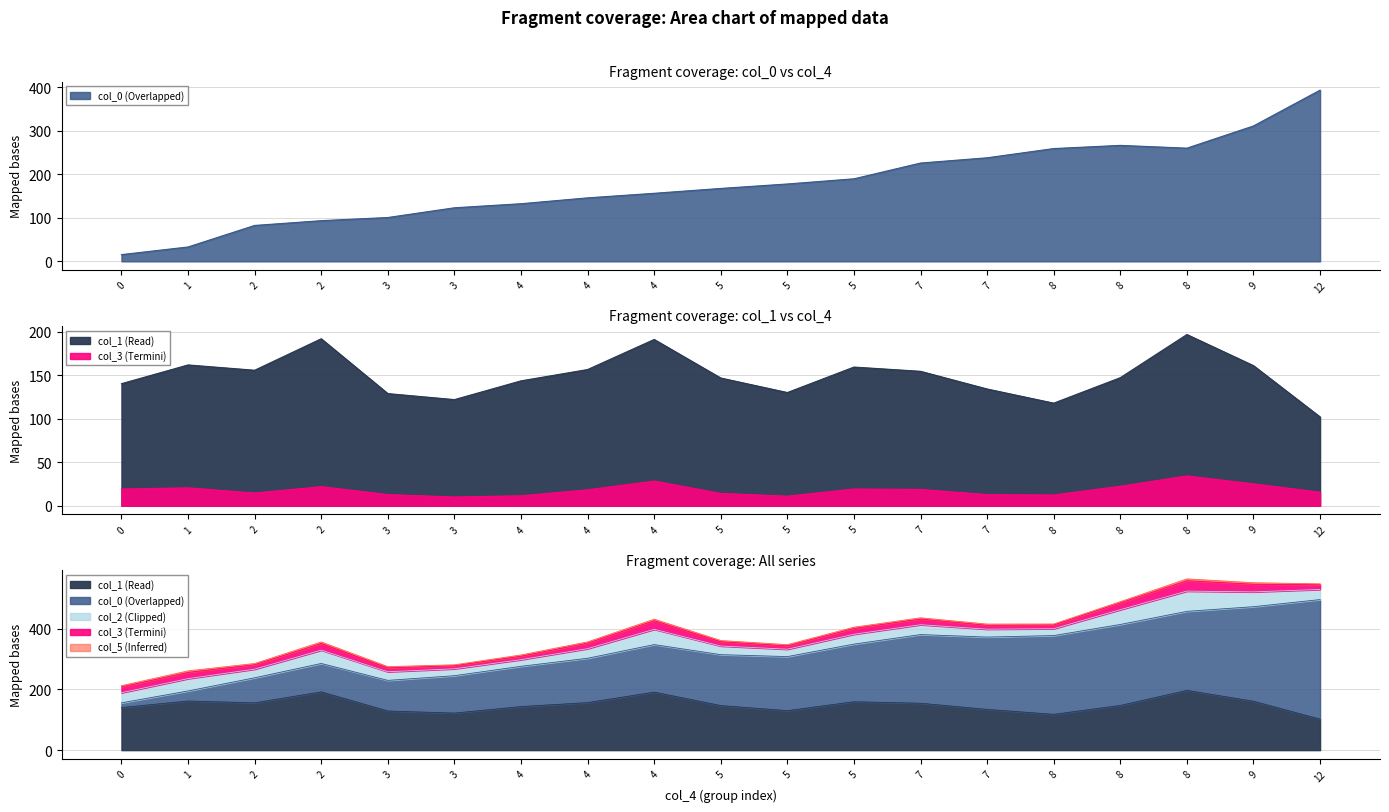

True or false: col_0 and col_3 intersect in this chart.

True